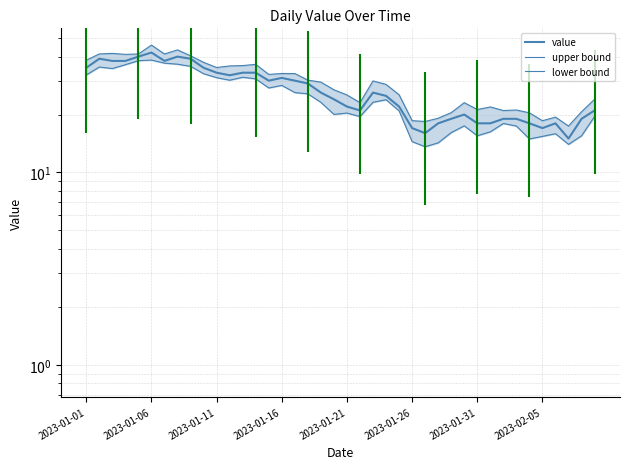

What is the value of the upper bound point at the 30th from the left?

23.0